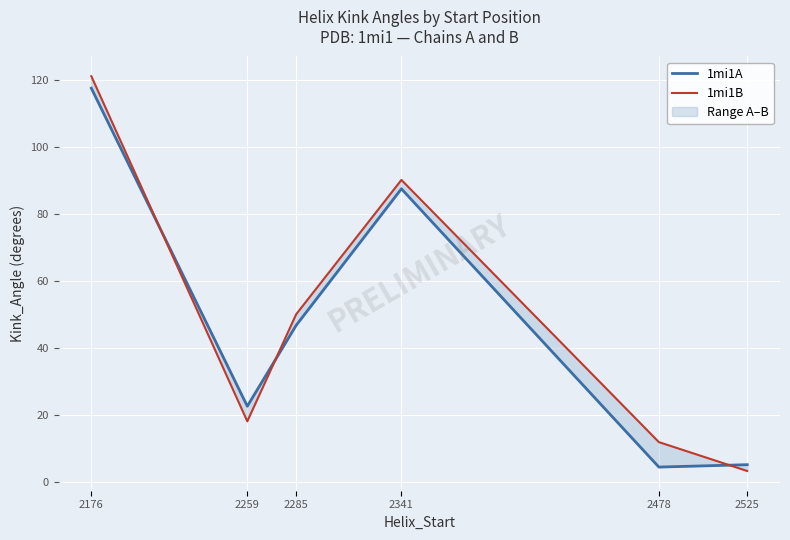

What is the average value of the 1mi1A series?

47.3